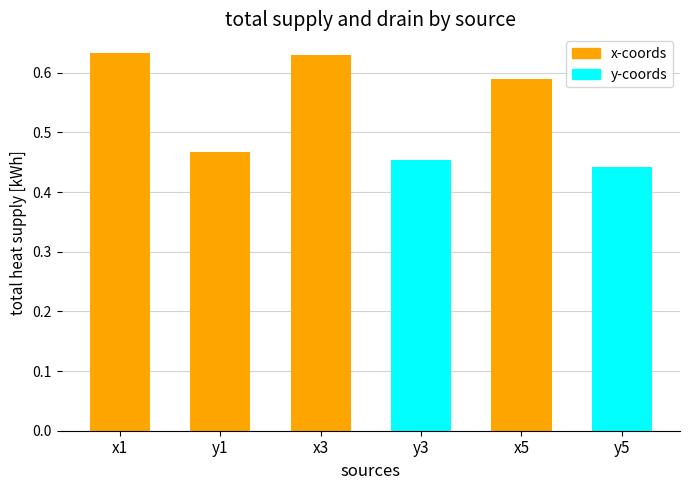

The chart shows a value of 0.9 at x1. True or false?

False